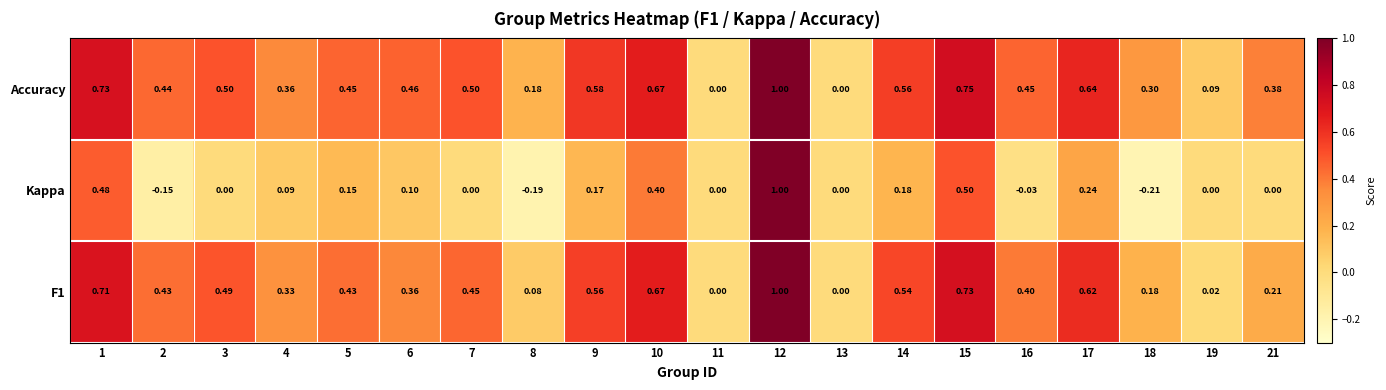

Is the value of F1 at 5 greater than the value of Accuracy at 11?

Yes